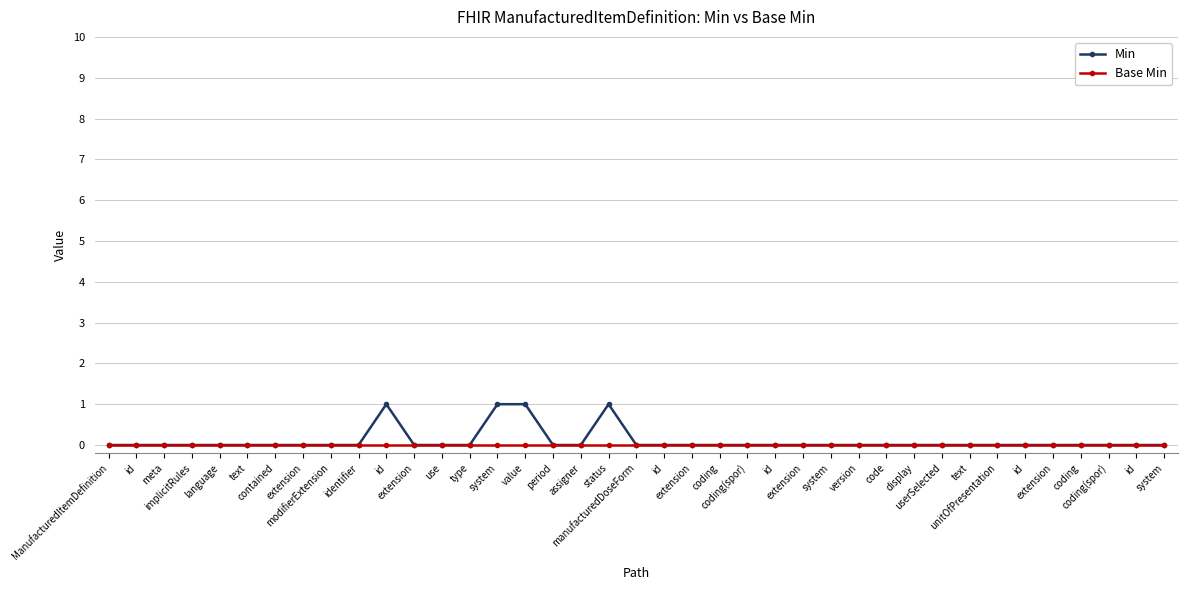

Reading left to right, extract all data points from this chart.

Min: ManufacturedItemDefinition=0	id=0	meta=0	implicitRules=0	language=0	text=0	contained=0	extension=0	modifierExtension=0	identifier=0	id=1	extension=0	use=0	type=0	system=1	value=1	period=0	assigner=0	status=1	manufacturedDoseForm=0	id=0	extension=0	coding=0	coding(spor)=0	id=0	extension=0	system=0	version=0	code=0	display=0	userSelected=0	text=0	unitOfPresentation=0	id=0	extension=0	coding=0	coding(spor)=0	id=0	system=0
Base Min: ManufacturedItemDefinition=0	id=0	meta=0	implicitRules=0	language=0	text=0	contained=0	extension=0	modifierExtension=0	identifier=0	id=0	extension=0	use=0	type=0	system=0	value=0	period=0	assigner=0	status=0	manufacturedDoseForm=0	id=0	extension=0	coding=0	coding(spor)=0	id=0	extension=0	system=0	version=0	code=0	display=0	userSelected=0	text=0	unitOfPresentation=0	id=0	extension=0	coding=0	coding(spor)=0	id=0	system=0